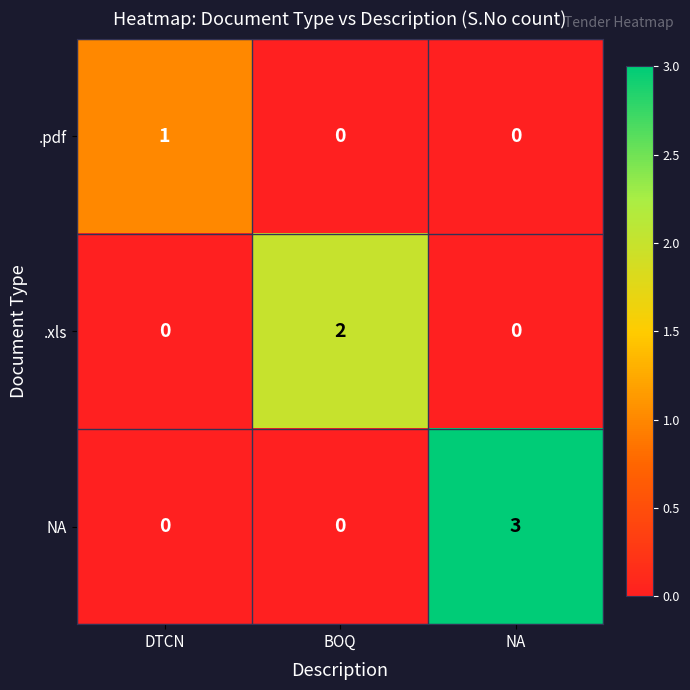

What is the greatest value displayed?

3